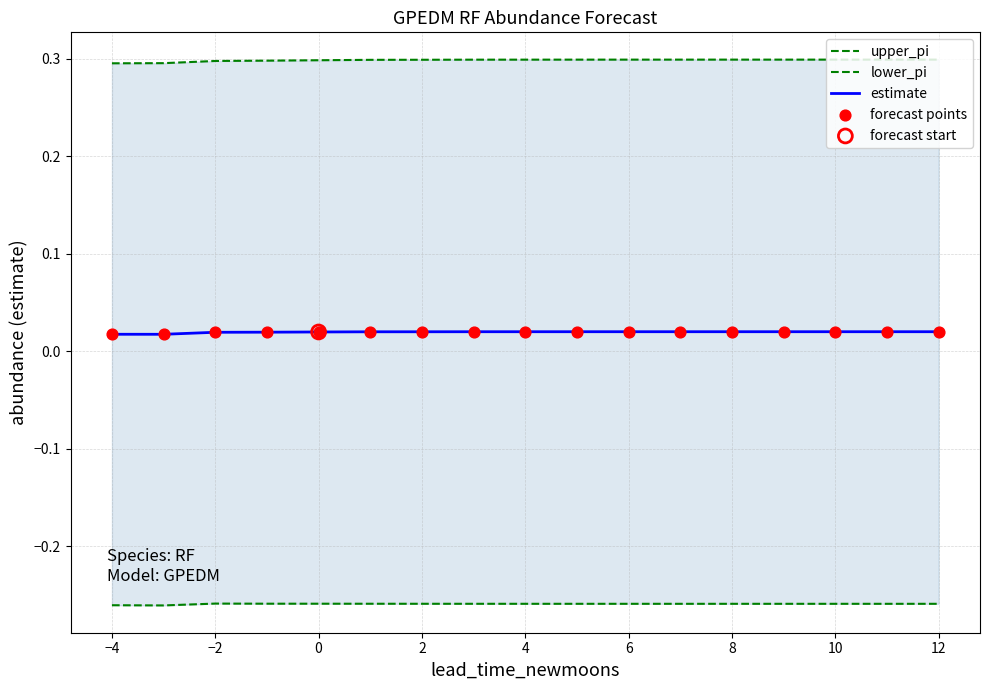

At which category is the sum across all series the highest?

12